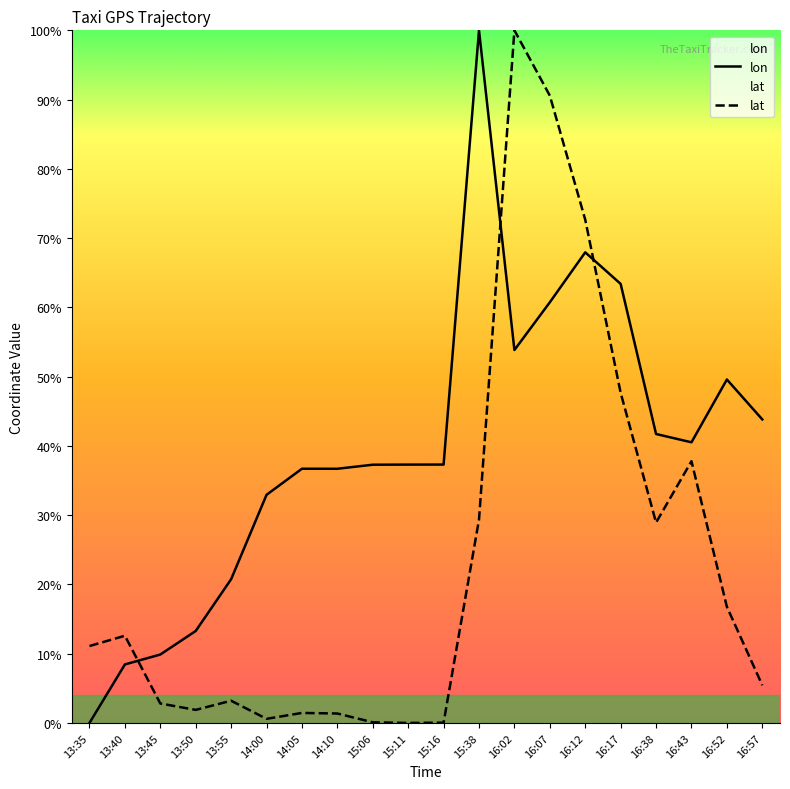

What is the sum of the lat values at 15:06 and 16:43?

37.9